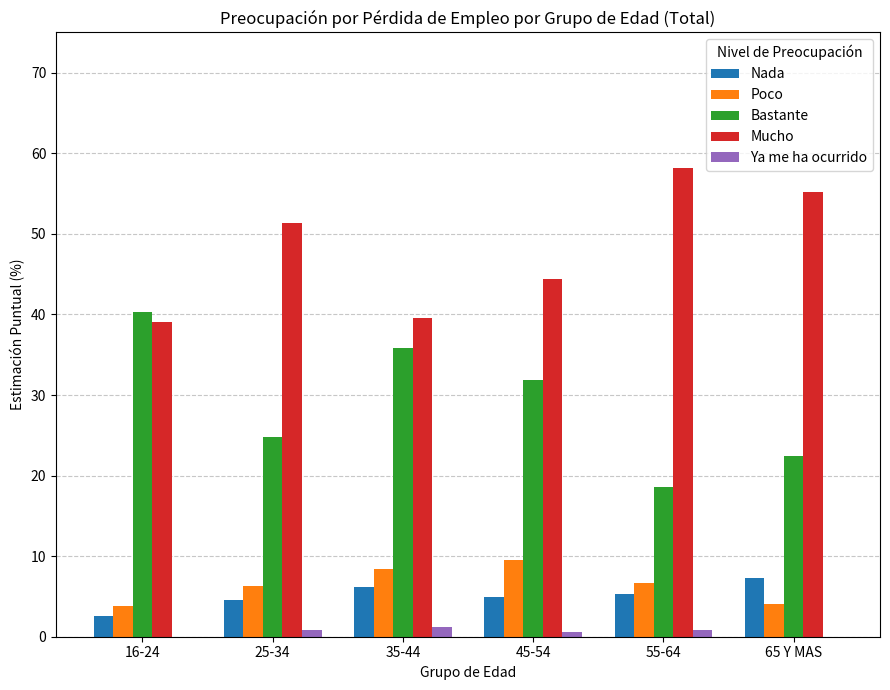

Which series has the largest total across all categories?

Mucho